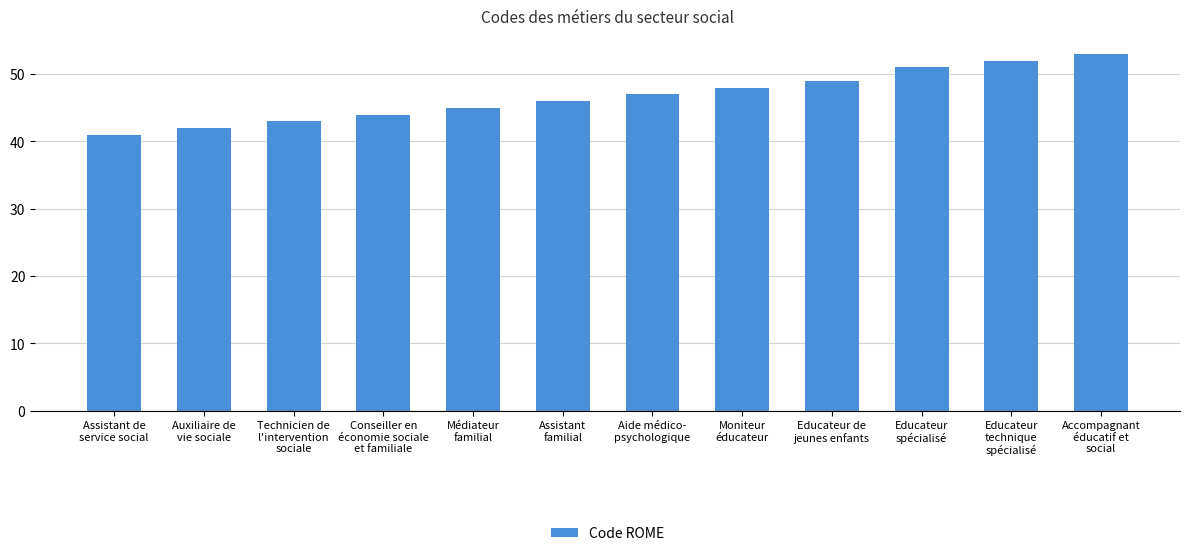

List the labels in order of value, largest first.

Accompagnant
éducatif et
social, Educateur
technique
spécialisé, Educateur
spécialisé, Educateur de
jeunes enfants, Moniteur
éducateur, Aide médico-
psychologique, Assistant
familial, Médiateur
familial, Conseiller en
économie sociale
et familiale, Technicien de
l'intervention
sociale, Auxiliaire de
vie sociale, Assistant de
service social